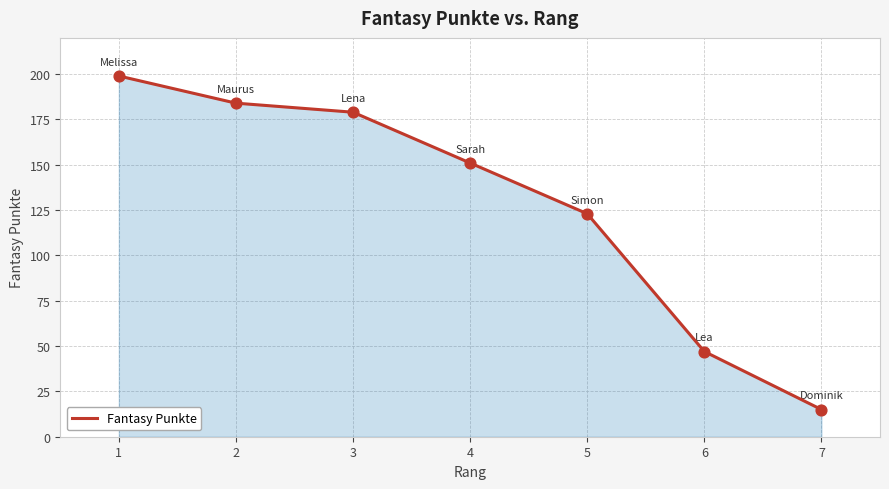

What is the change in value from 3 to 6?

-132